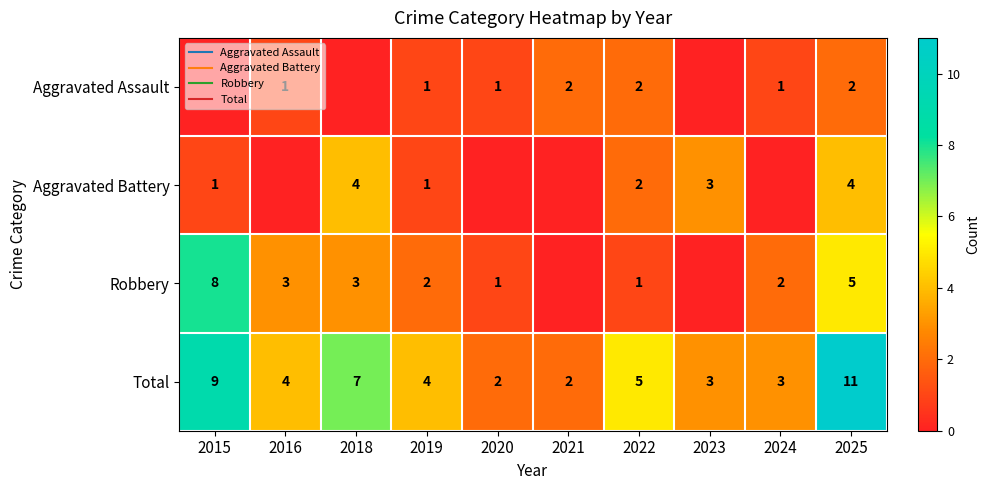

At which category is the sum across all series the highest?

2025